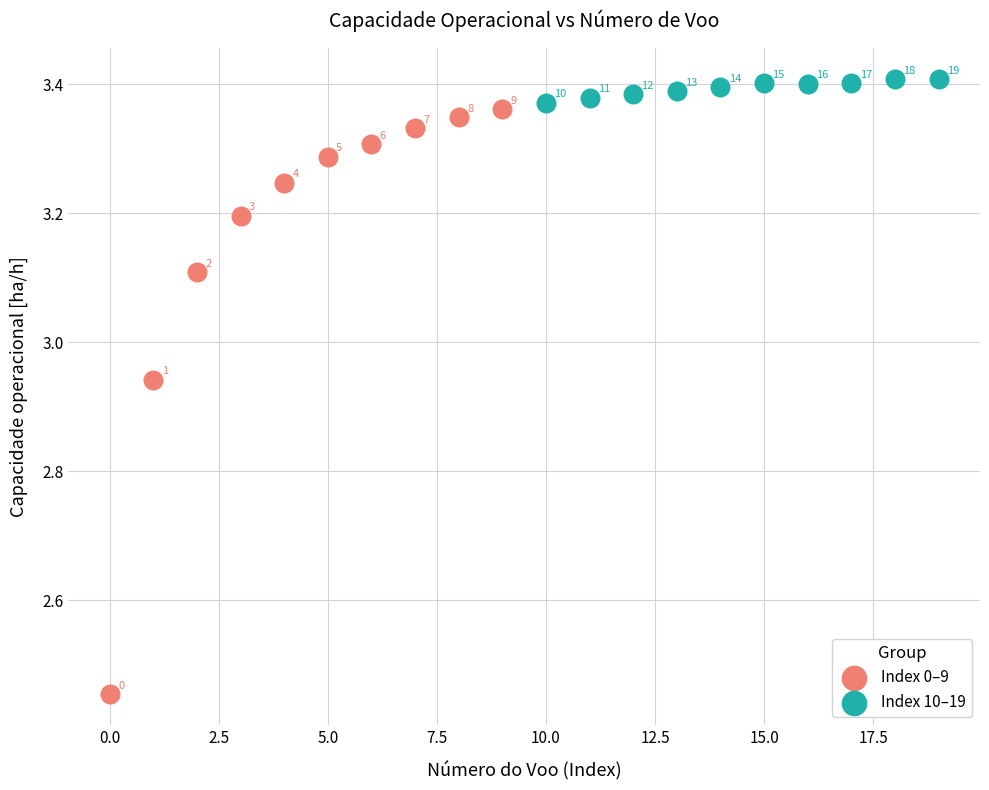

What are all the series names shown in the legend?

Index 0–9, Index 10–19